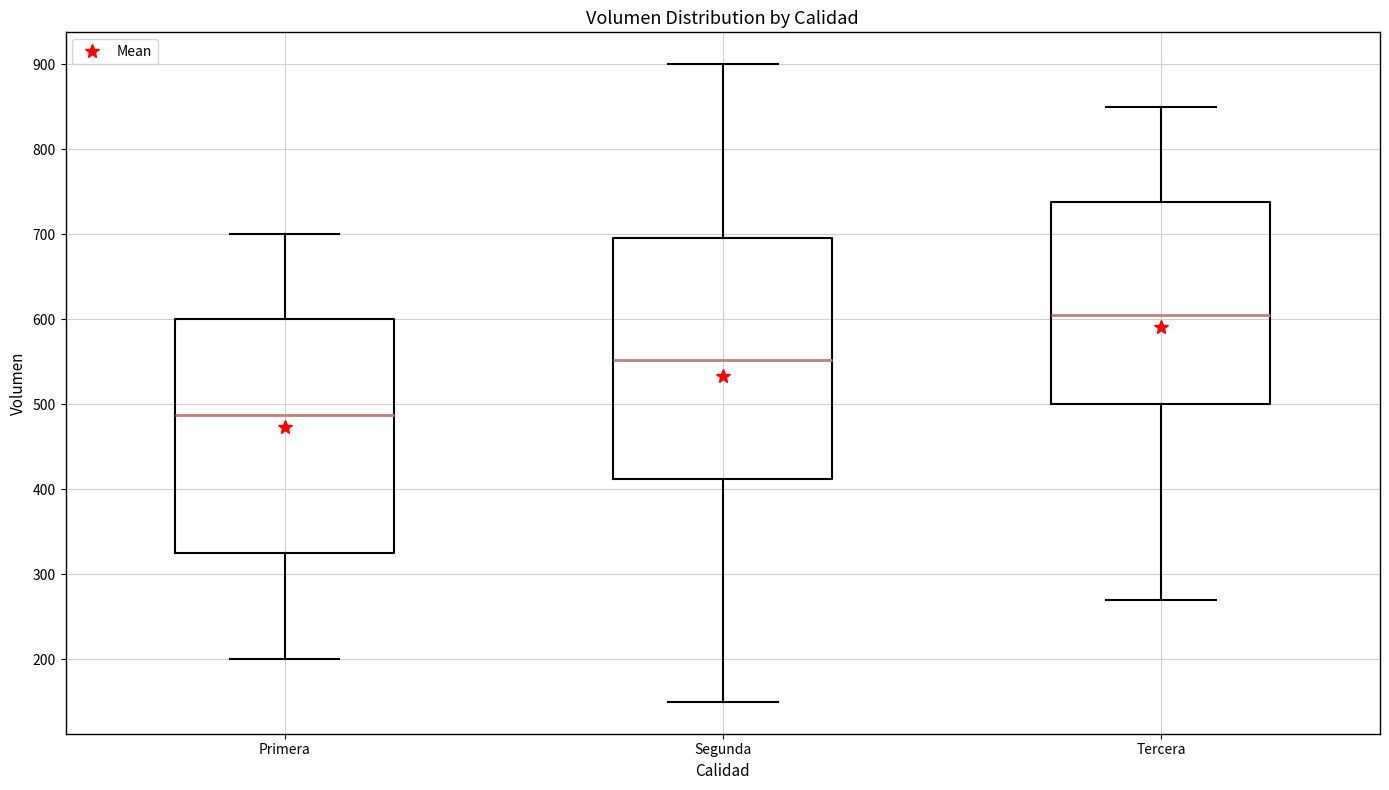

Reading left to right, transcribe this box plot: for each box, give where its median line is, the range the box spans, and where its two whiskers end, as read against the y-axis. The values are not printed on the chart, so give them approximately, as read against the axis.

Primera: median 490, box 330 to 600, whiskers 200 to 700
Segunda: median 550, box 410 to 700, whiskers 150 to 900
Tercera: median 610, box 500 to 740, whiskers 270 to 850